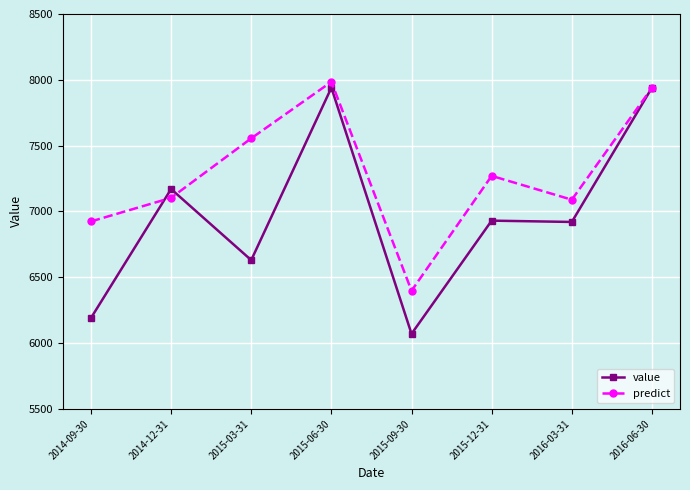

Is it true that value equals 6190.0 at 2014-09-30?

True